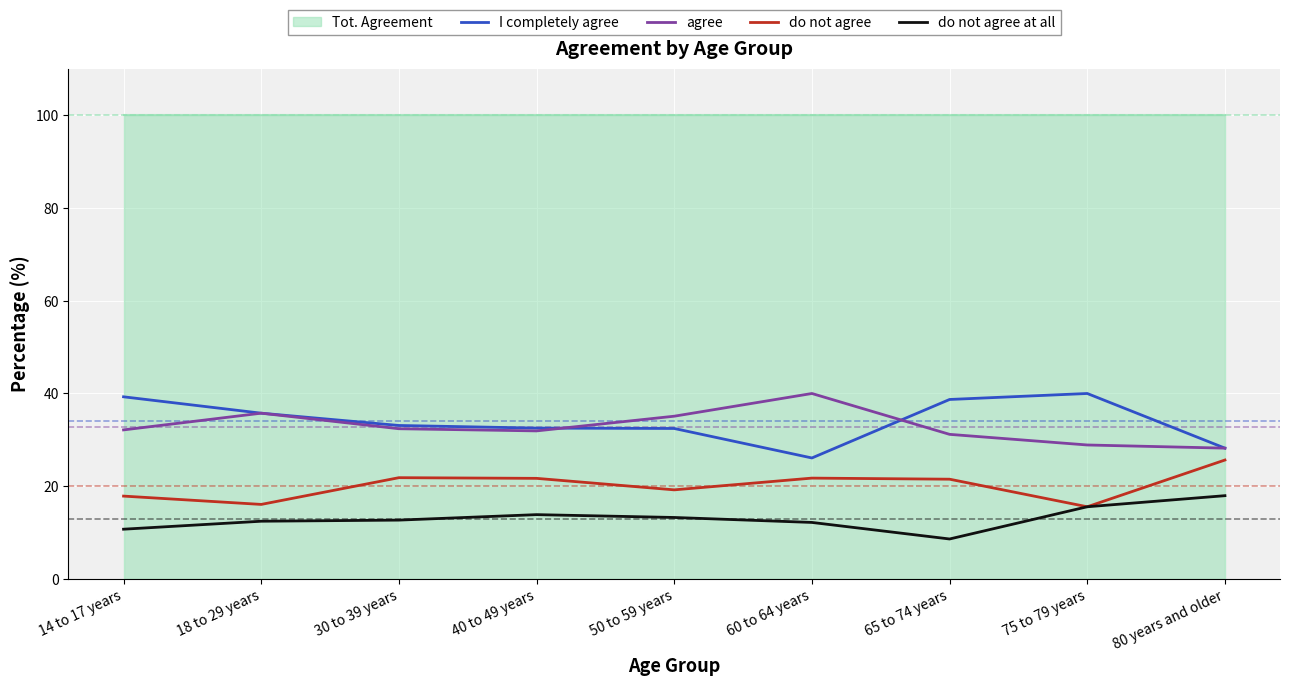

The I completely agree series shows 32.5 at 40 to 49 years. True or false?

True